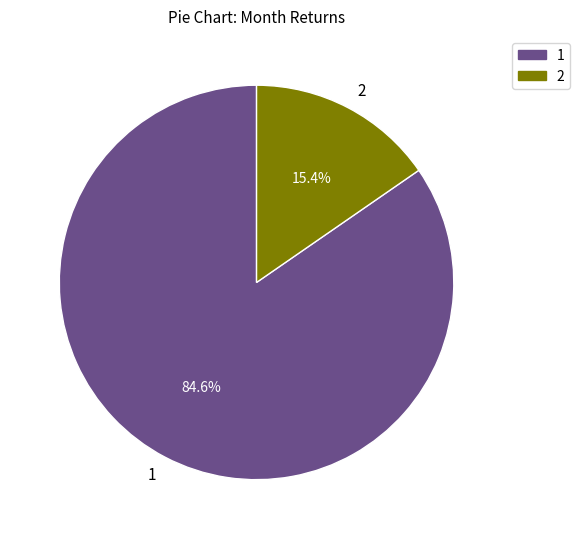

Combined, do 1 and 2 account for over 50%?

Yes